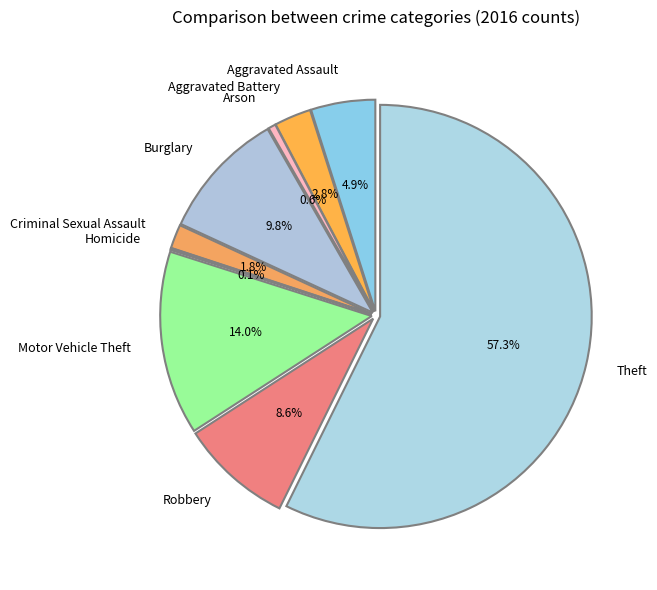

To the nearest percent, what percentage of the pie is Motor Vehicle Theft?

14%